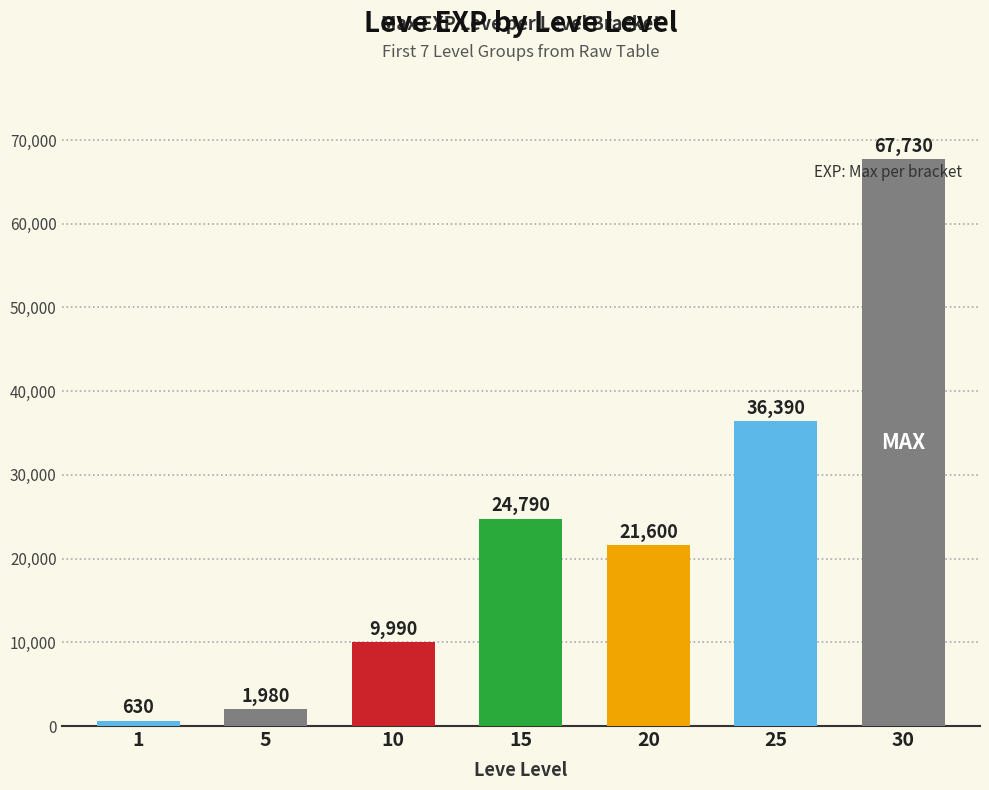

How many categories are shown in the chart?

7